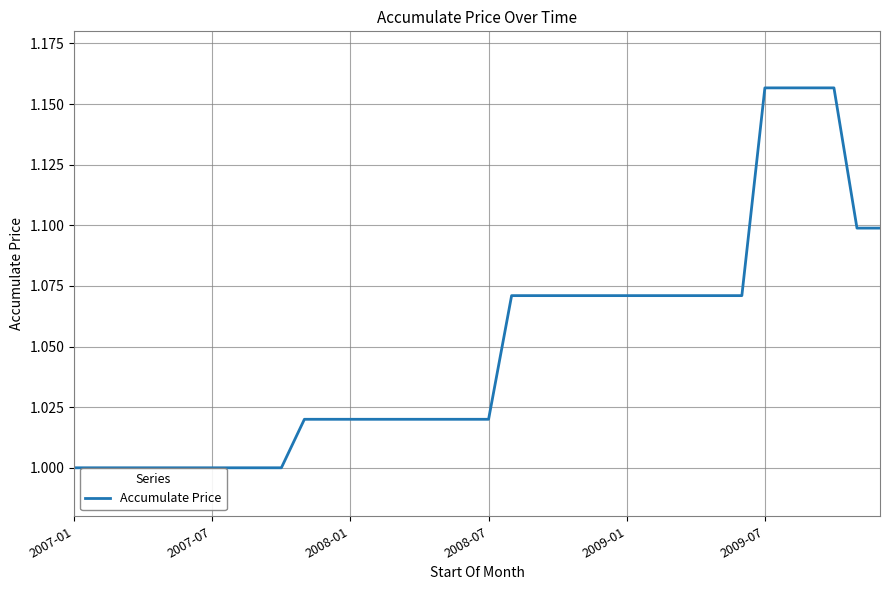

What is the maximum value shown in the chart?

1.2